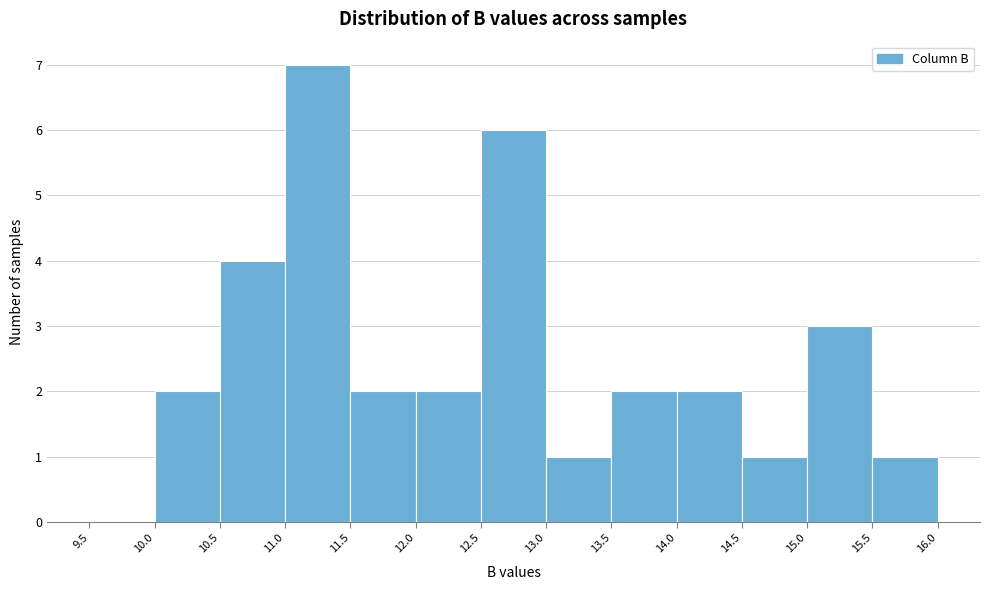

Reading left to right, list every bar in this chart as the range it spans on the x-axis followed by its height. The values are not printed on the chart, so give them approximately, as read against the axis.

9.5 to 10.0: 0
10.0 to 10.5: 2
10.5 to 11.0: 4
11.0 to 11.5: 7
11.5 to 12.0: 2
12.0 to 12.5: 2
12.5 to 13.0: 6
13.0 to 13.5: 1
13.5 to 14.0: 2
14.0 to 14.5: 2
14.5 to 15.0: 1
15.0 to 15.5: 3
15.5 to 16.0: 1